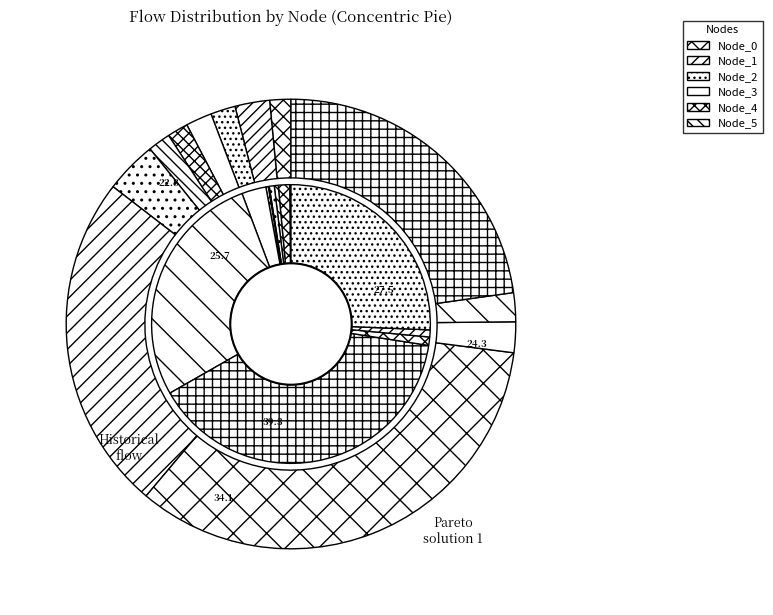

Which series changed the most between Node_2 and Node_5?

Historical flow